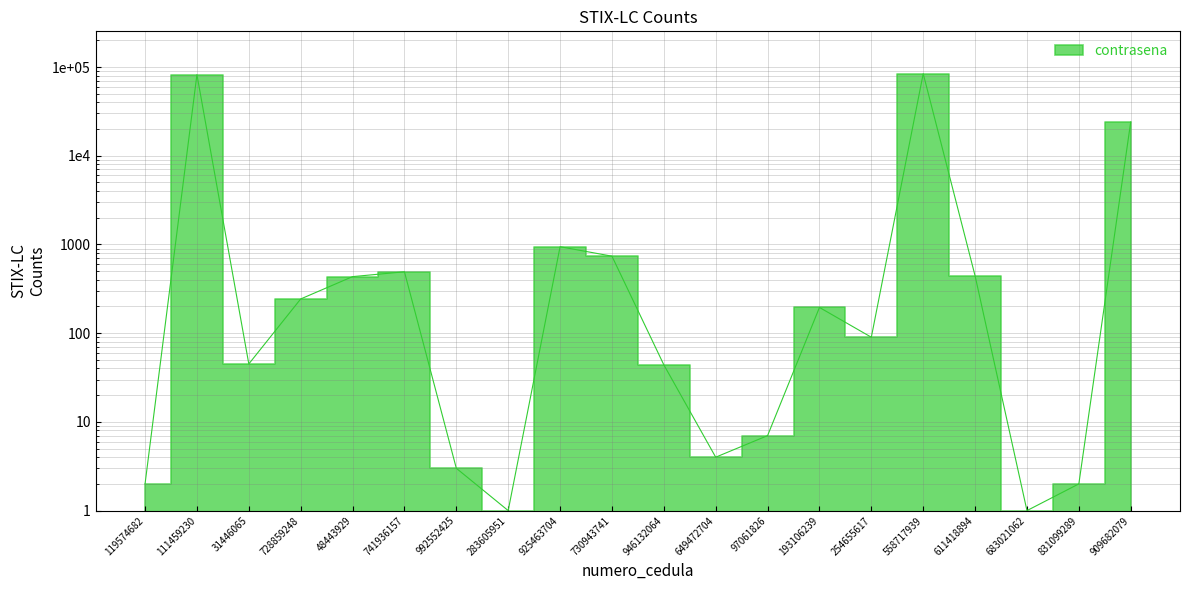

What is the label of the 17th point from the left?

611418894